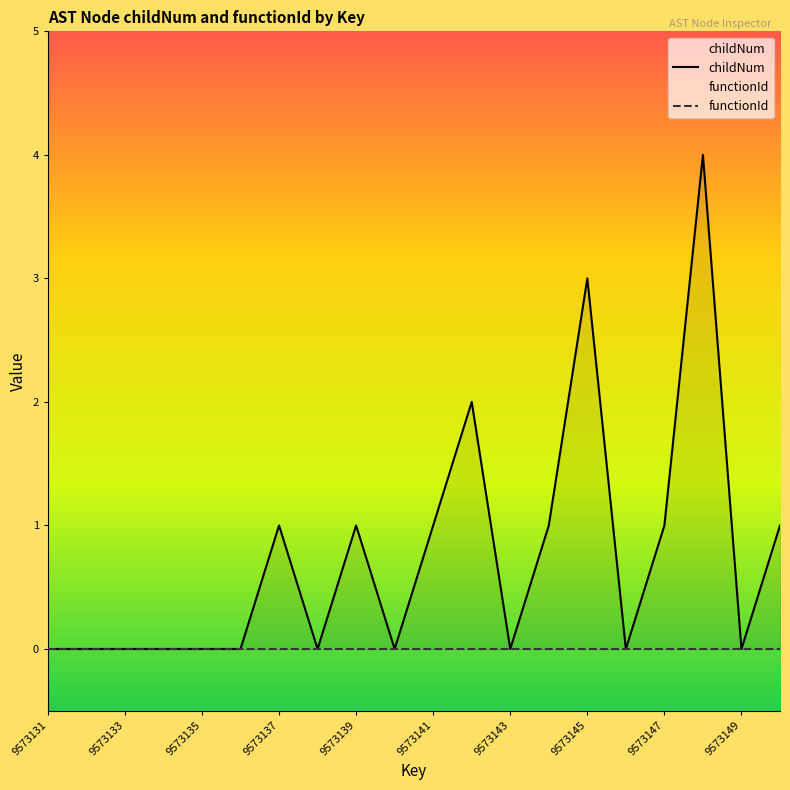

How many categories are shown in the chart?

20